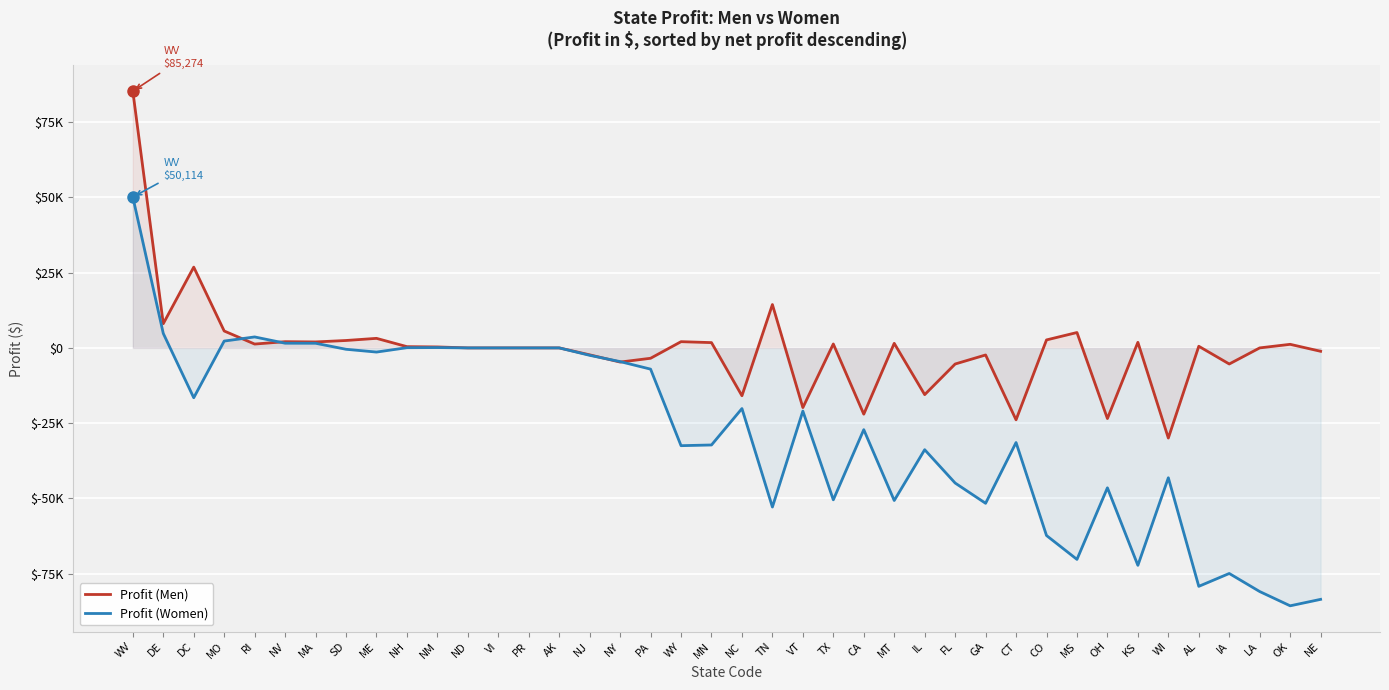

What is the difference between the maximum and second lowest values in the Profit (Women) series?

133634.8